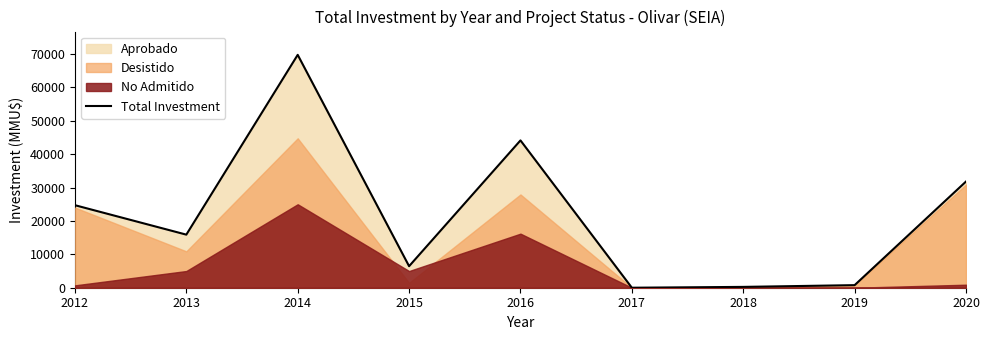

How many values are below 15900?

4